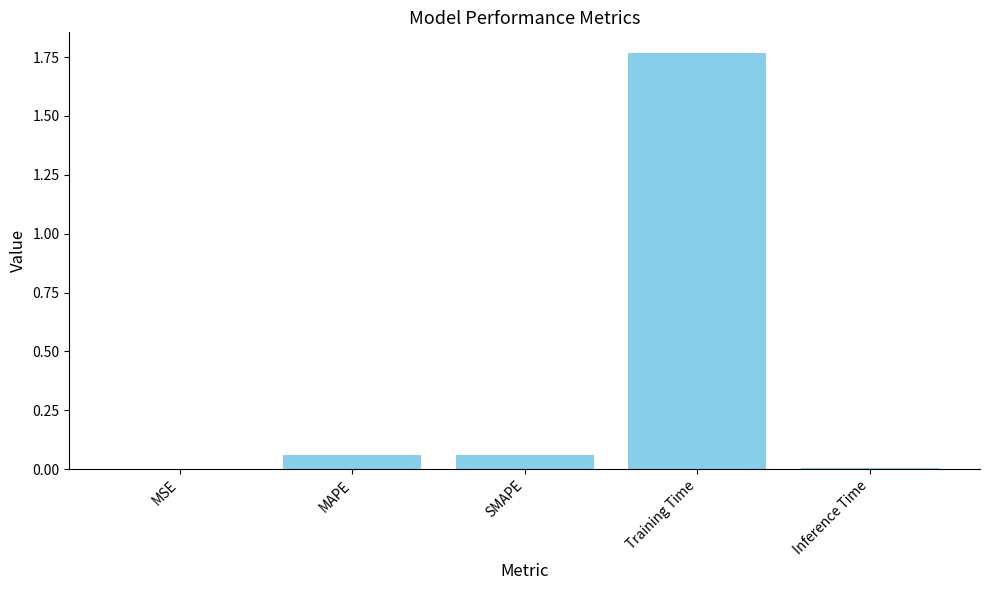

Between MAPE and Training Time, which is larger?

Training Time